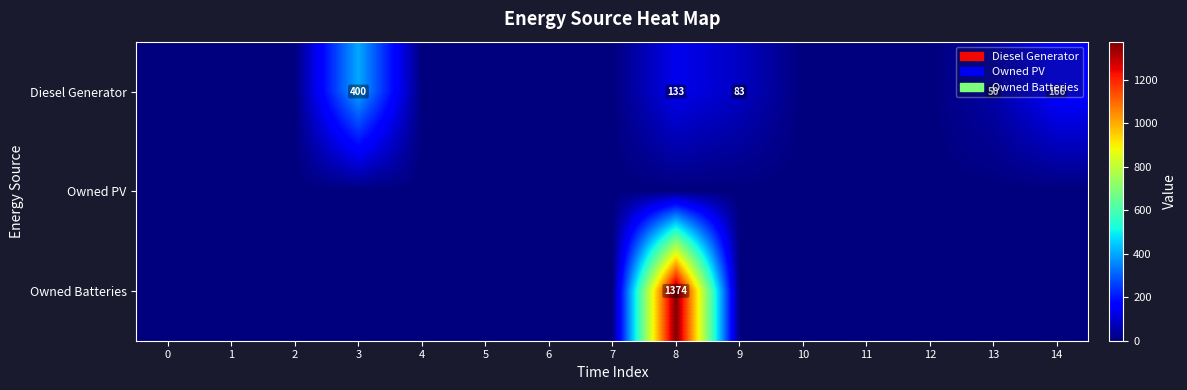

Which category has the highest value in the Owned Batteries series?

8